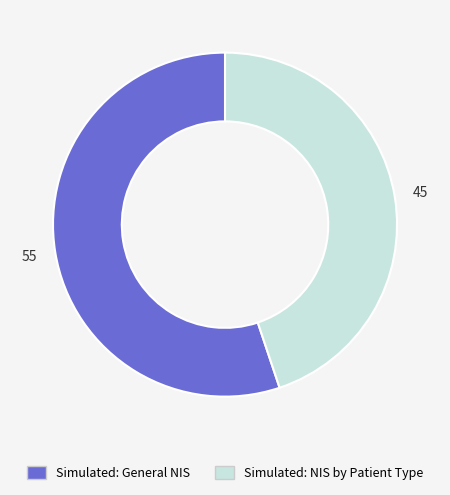

What is the smallest slice in the pie chart?

Simulated: NIS by Patient Type